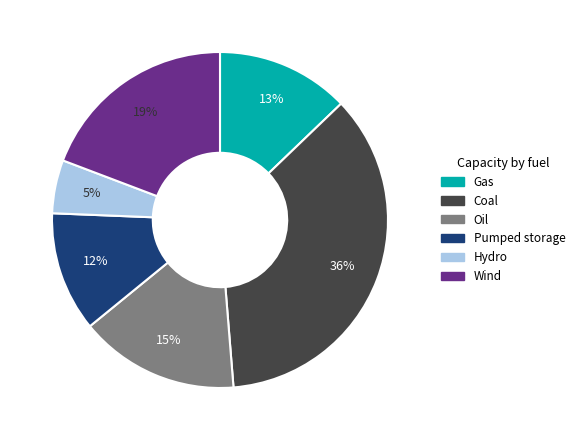

What percentage is the Oil slice, to the nearest percent?

15%